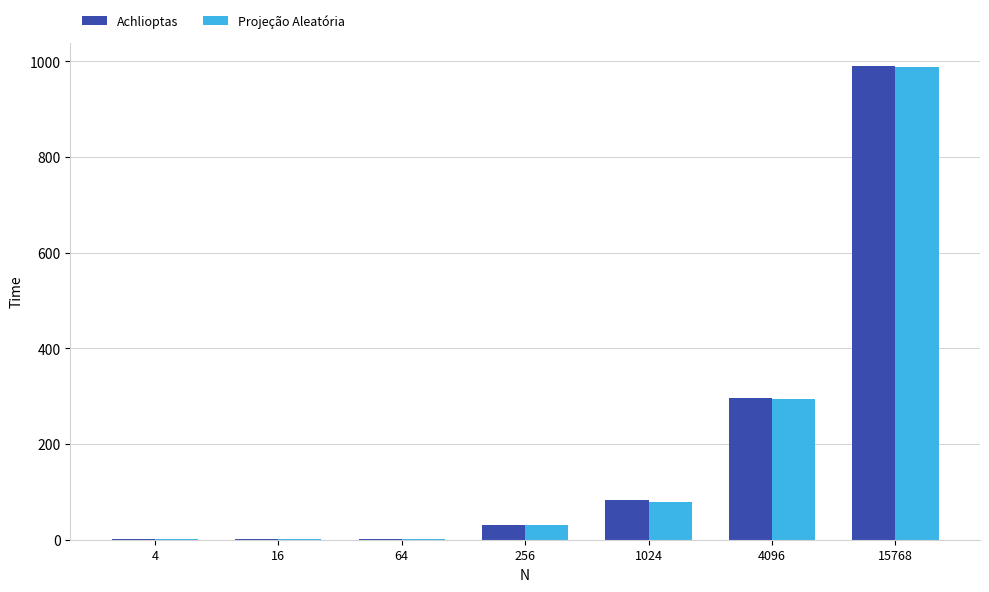

Is the value of Projeção Aleatória at 256 greater than the value of Achlioptas at 15768?

No